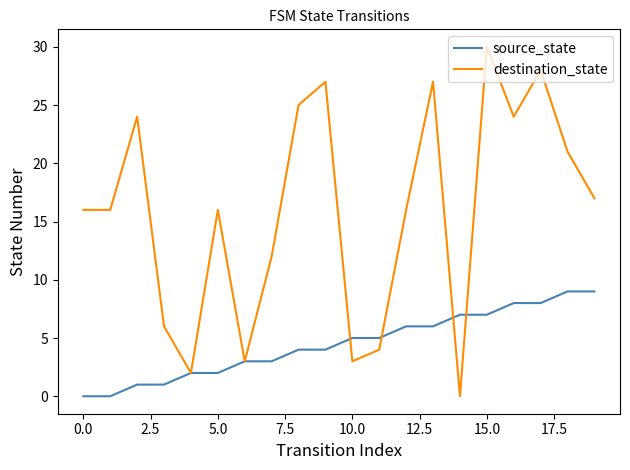

Which series has the widest spread of values?

destination_state